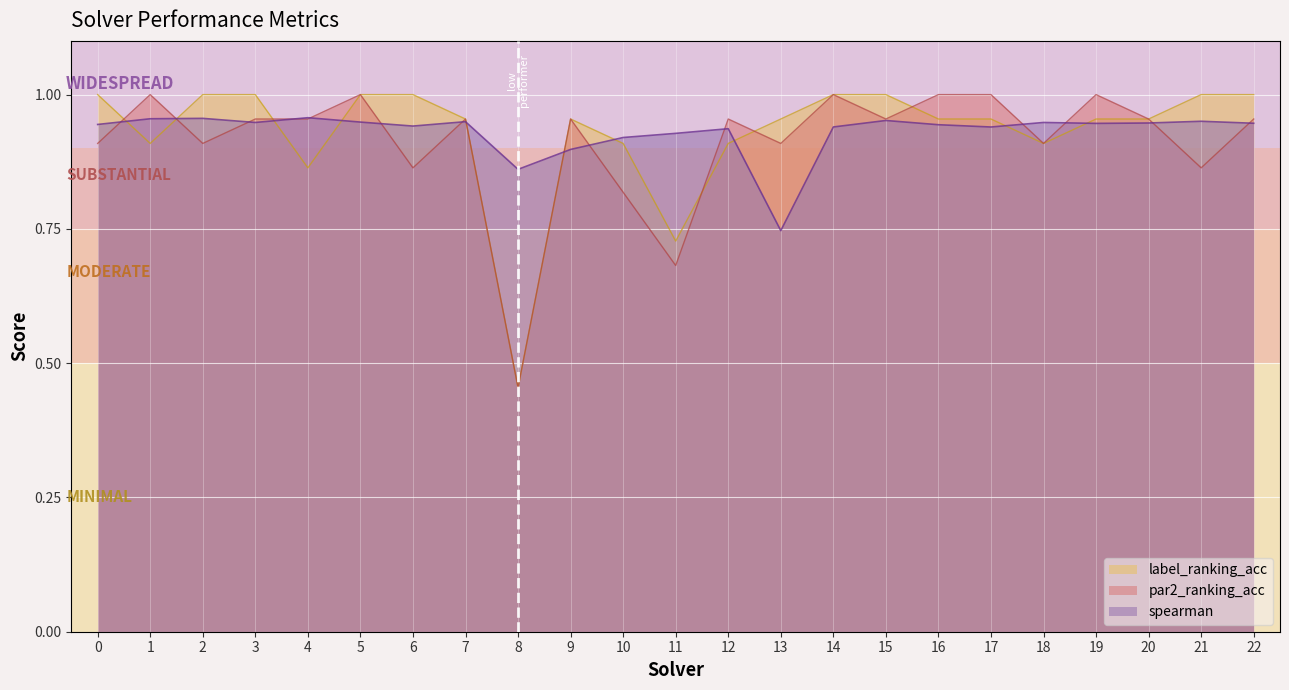

Where do par2_ranking_acc and label_ranking_acc first cross each other?

0 and 1